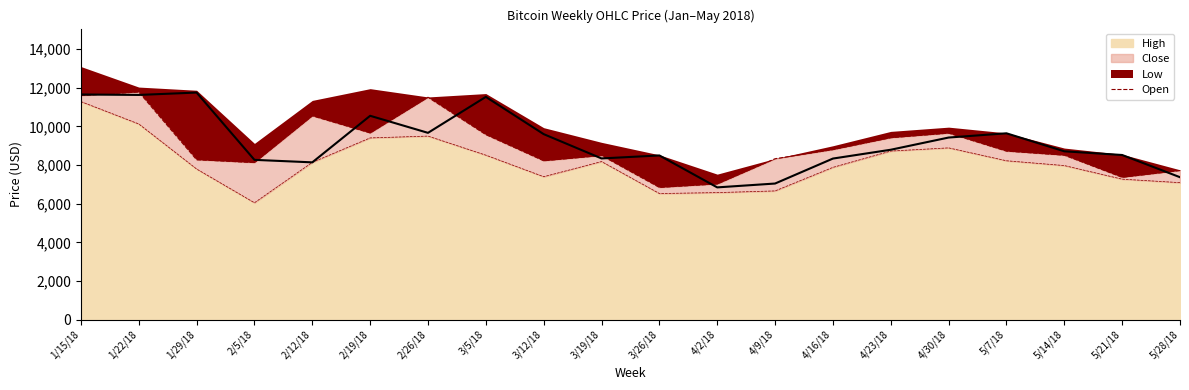

Which has a higher value, 4/2/18 or 1/15/18?

1/15/18